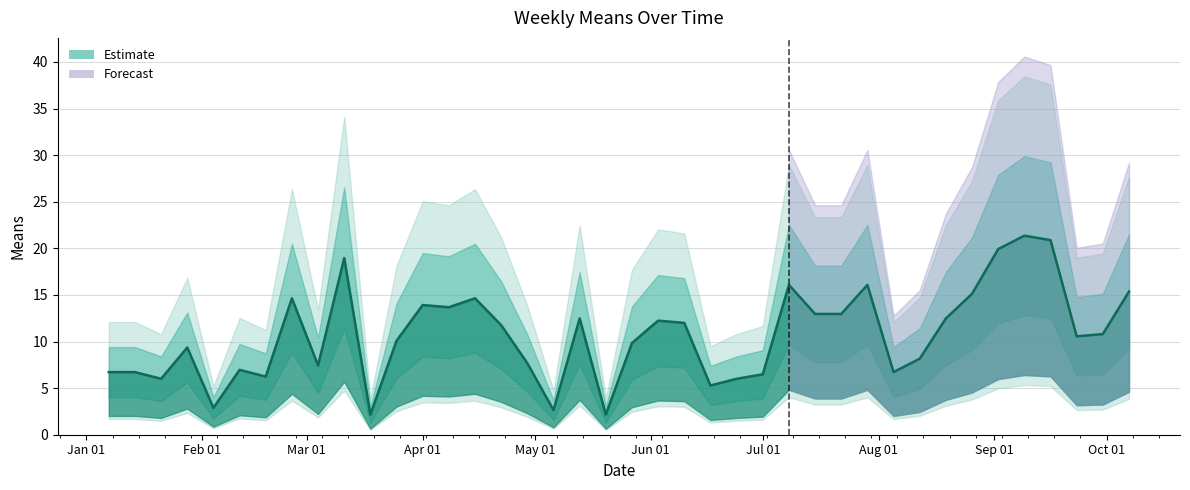

What is the difference between the values at 2018-08-19 and 2018-02-11?

5.5